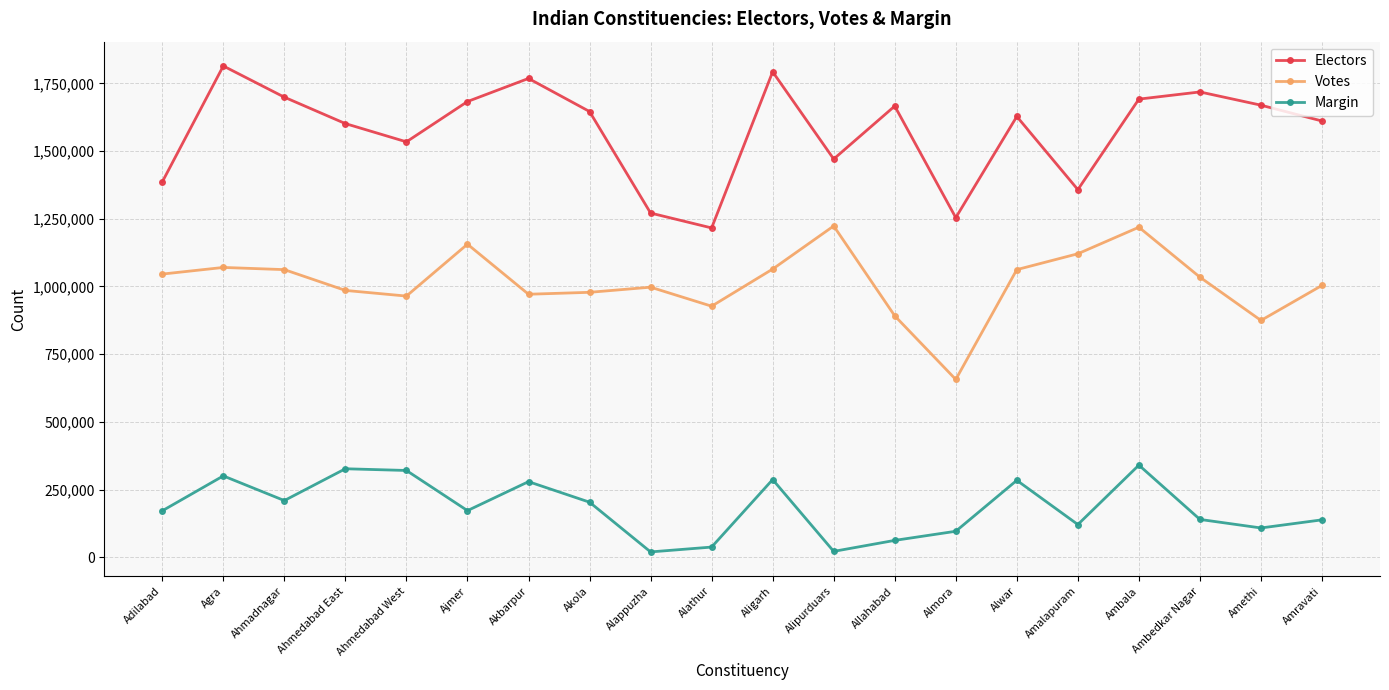

How many interior local valleys does the Votes series have?

5